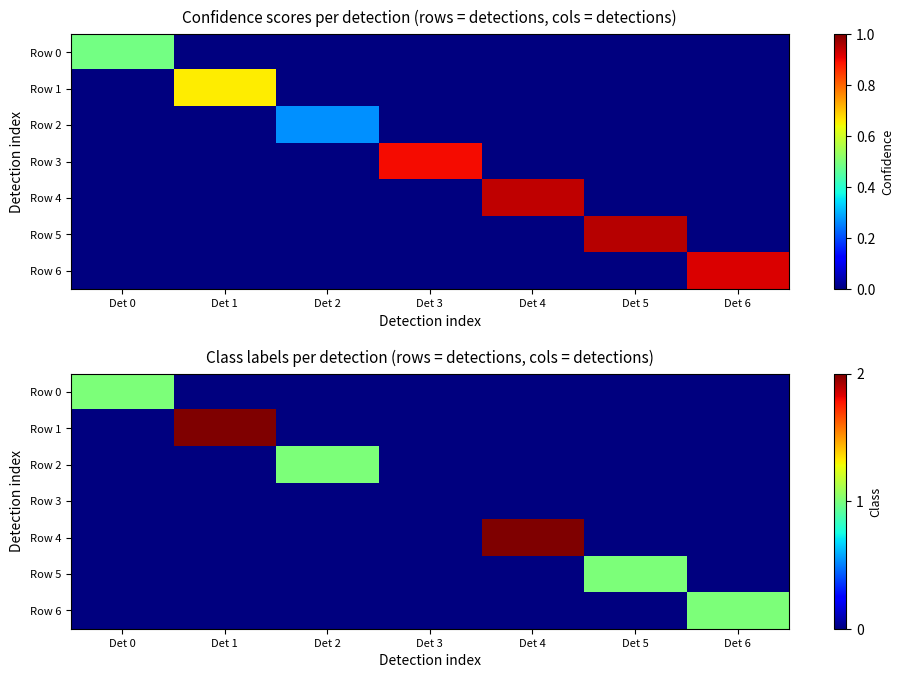

At how many categories does at least one series exceed 1?

2